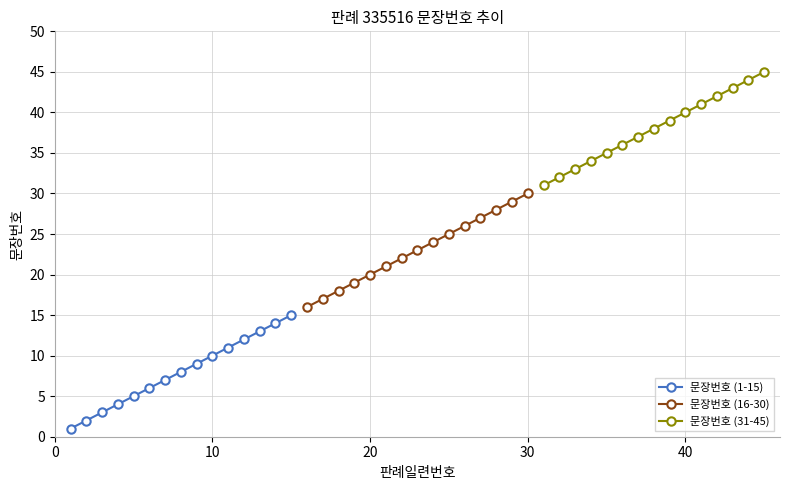

True or false: 문장번호 (1-15) and 문장번호 (16-30) intersect in this chart.

False